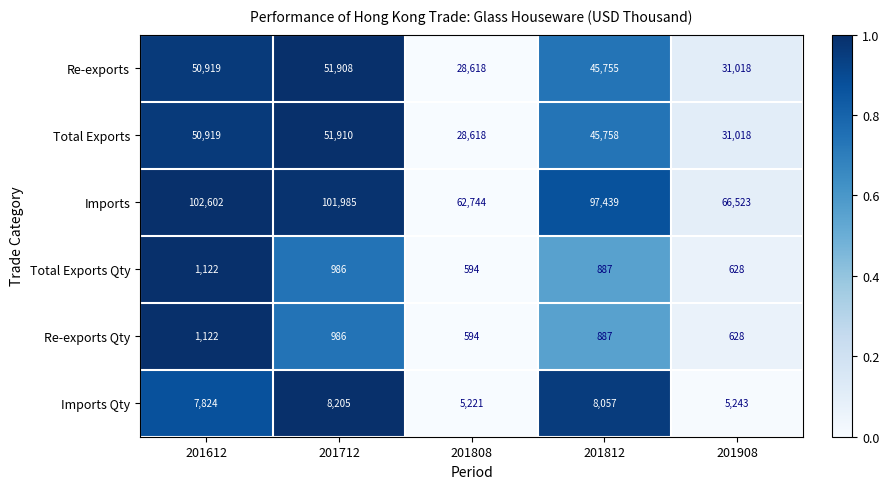

What is the difference between the highest and lowest values at 201612?

101480